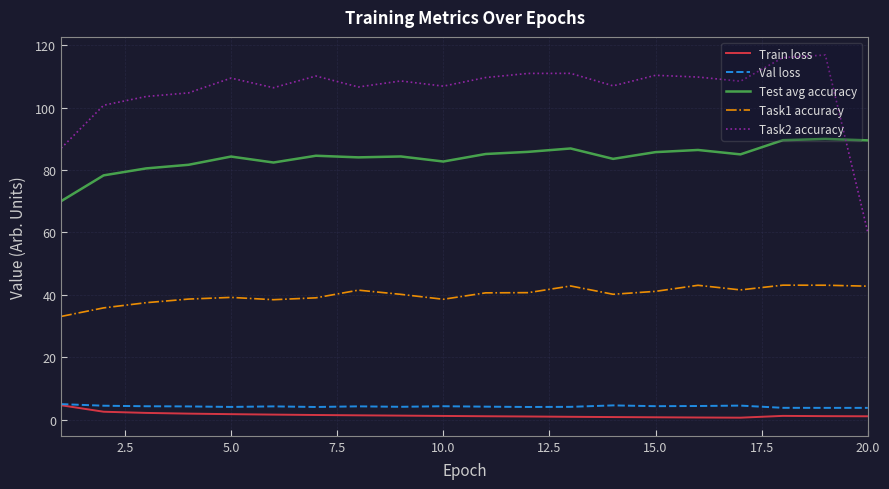

Which series has the widest spread of values?

Task2 accuracy